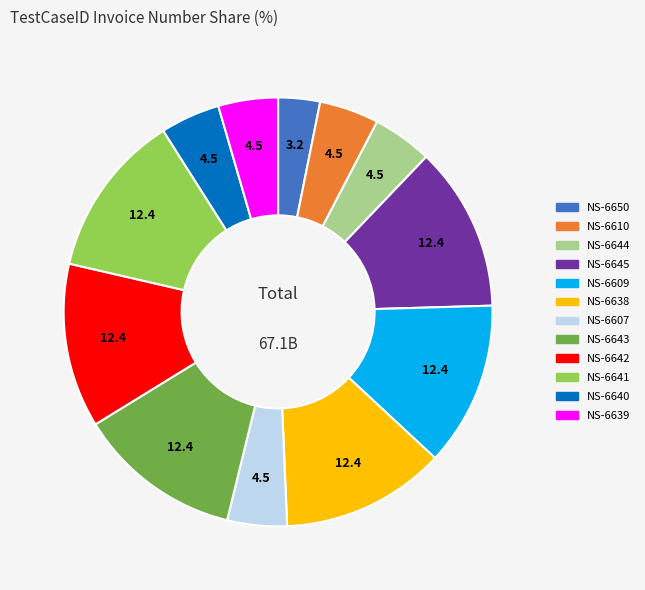

What is the smallest slice in the pie chart?

NS-6650